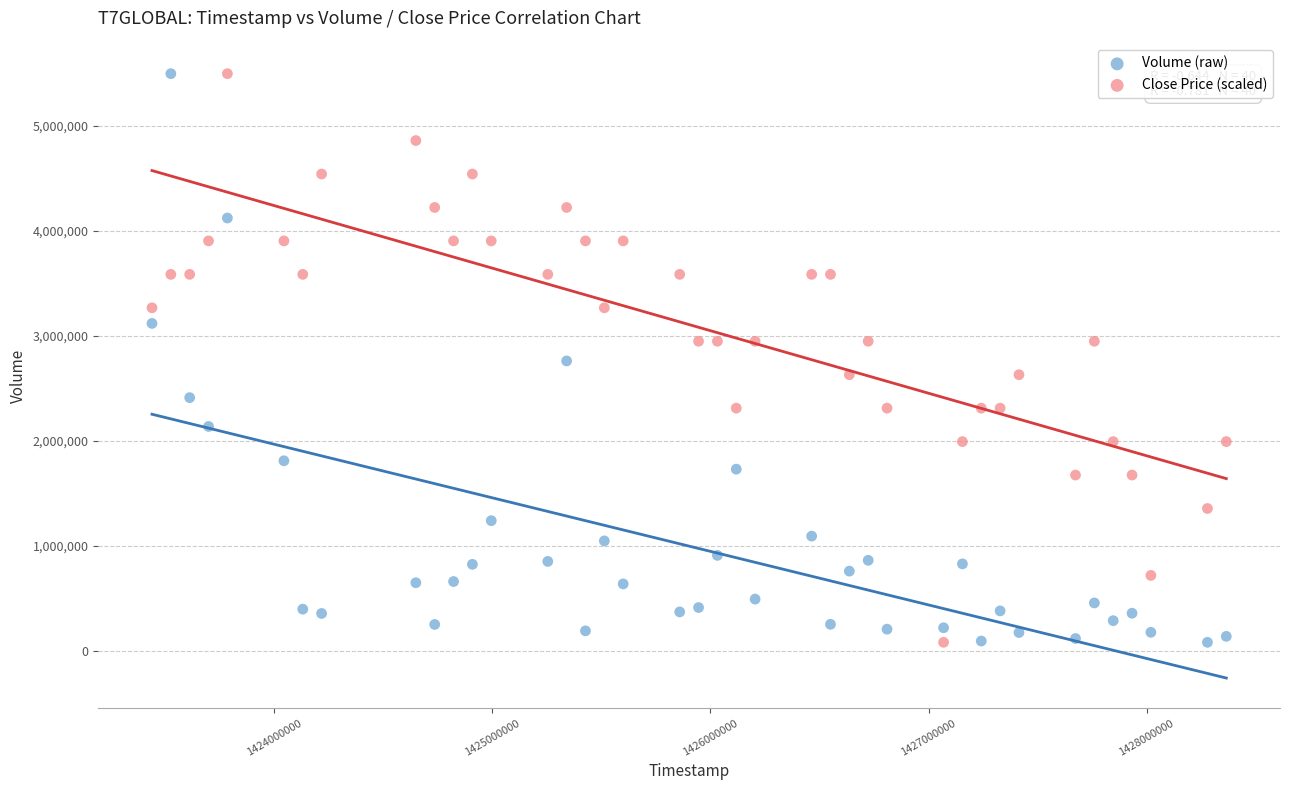

Across all data points, what is the range of Y values (max minus min)?

5415900.0